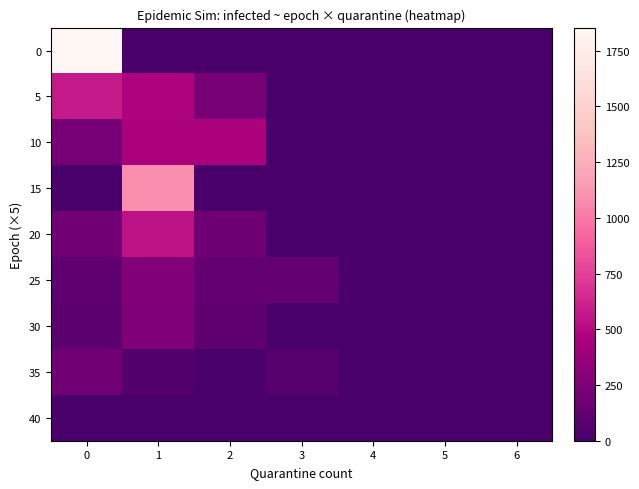

Rank the series at 1 from lowest to highest value.

0, 40, 35, 30, 25, 10, 5, 20, 15